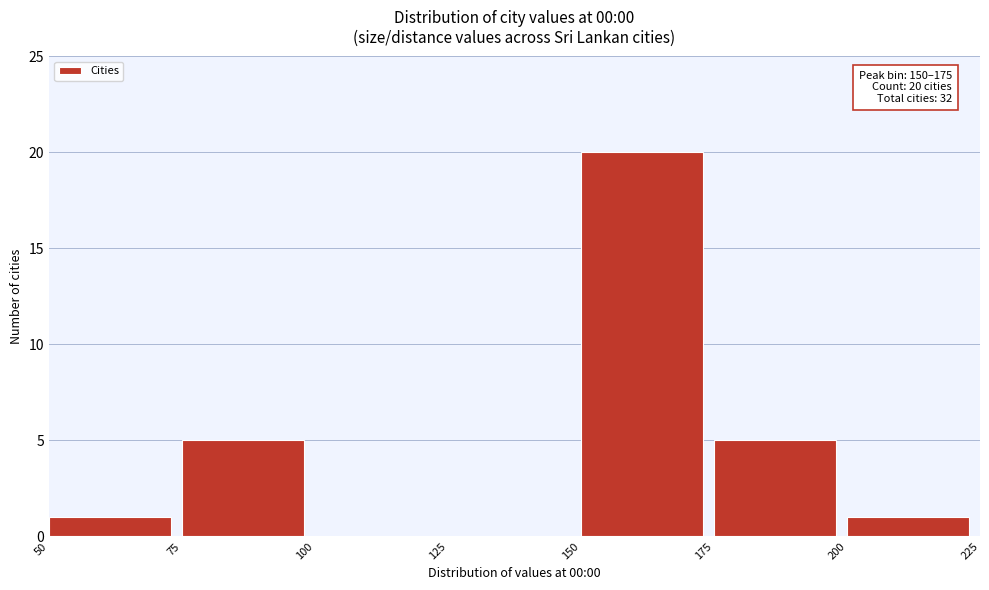

Over which range of the x-axis is the bar tallest?

150 to 175